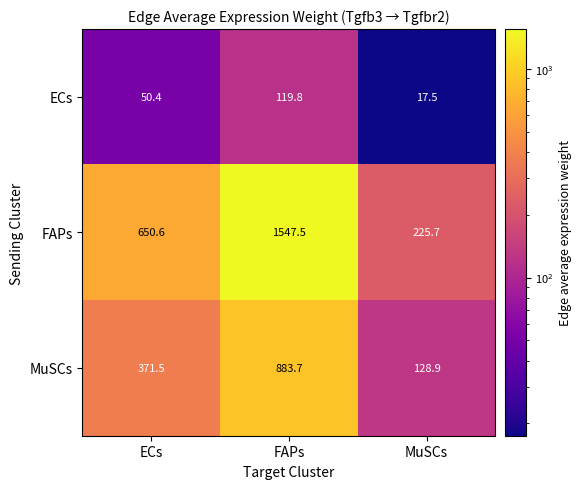

The MuSCs series shows 79.3 at MuSCs. True or false?

False